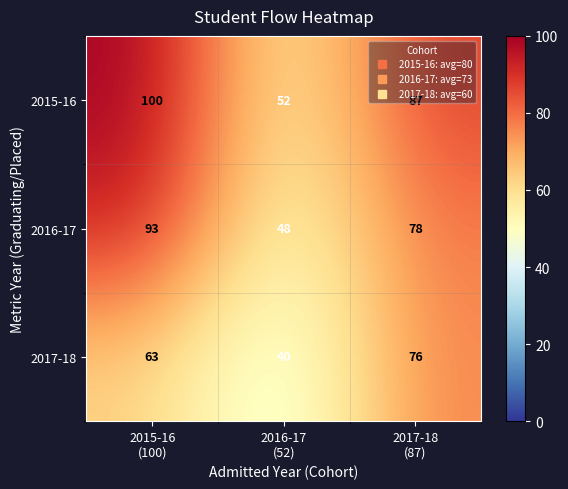

What is the difference between the highest and lowest values at 2016-17
(52)?

12